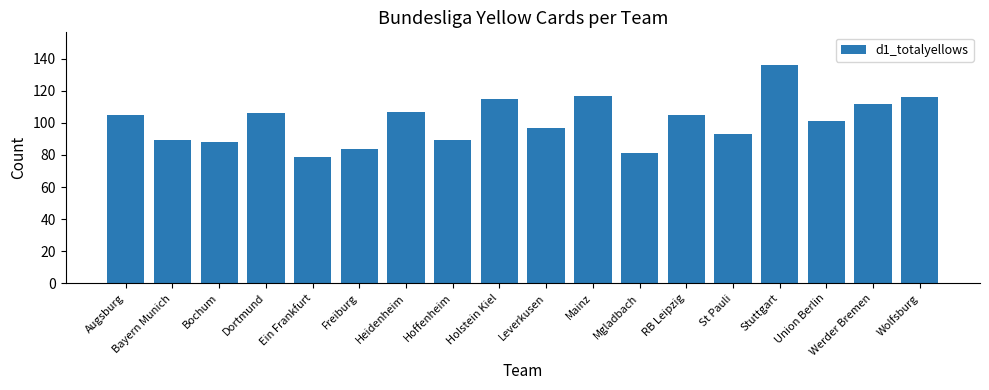

How many values are below 105?

9